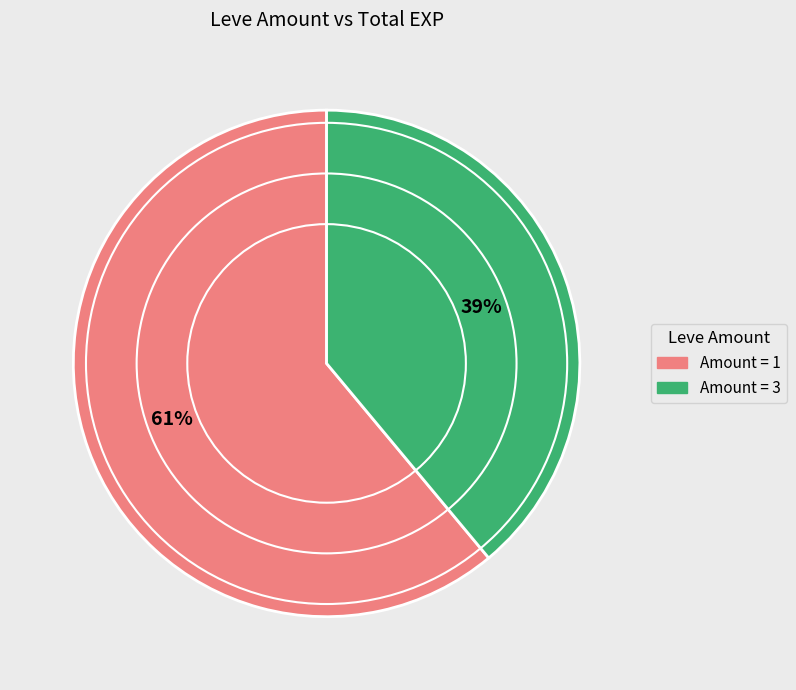

To the nearest percent, what is the difference between the largest and smallest slice percentages?

22%